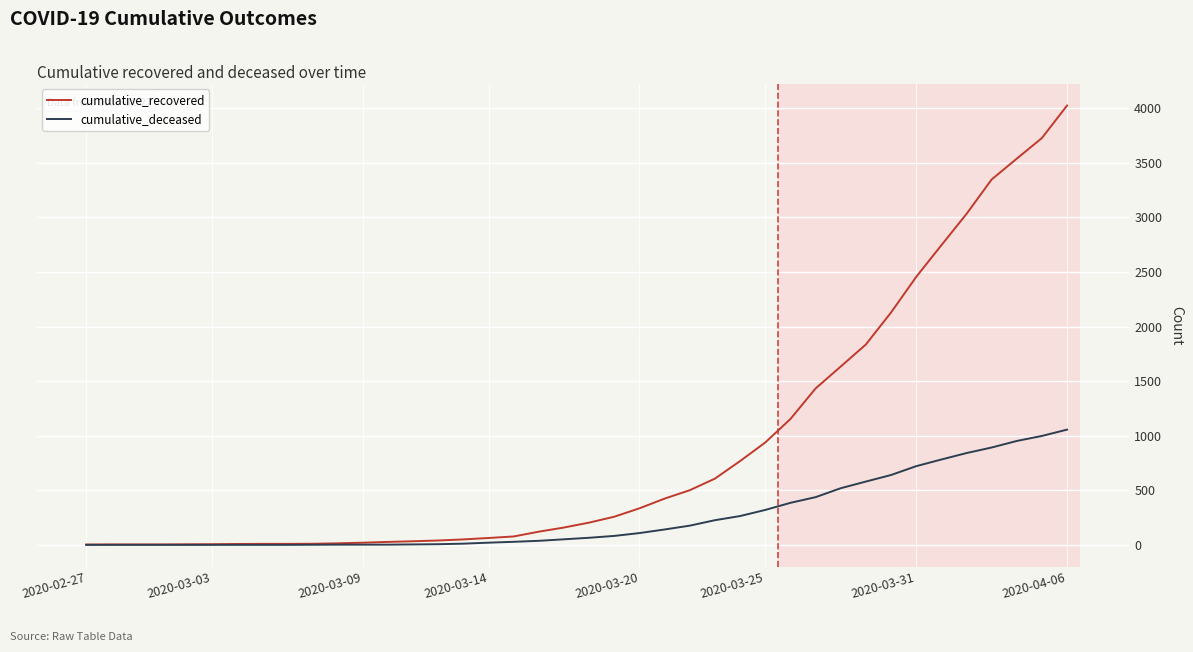

What is the greatest value displayed?

4026